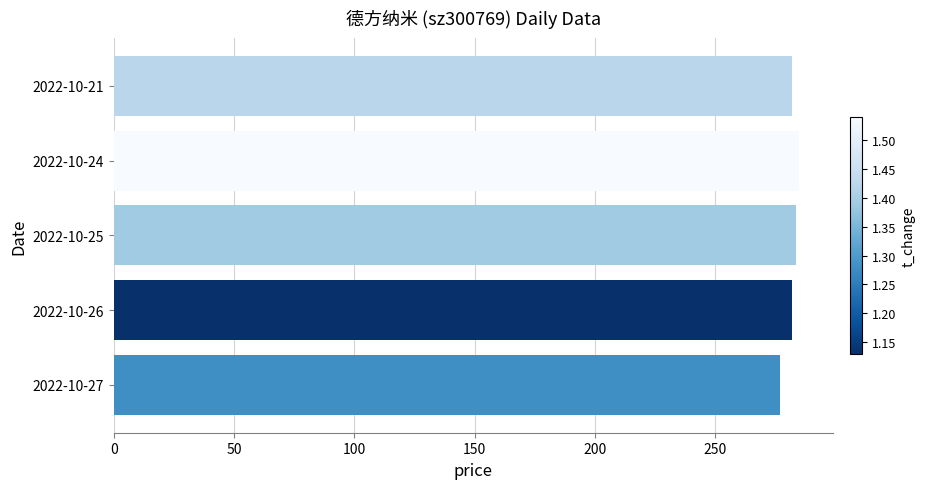

What is the minimum value shown in the chart?

277.1